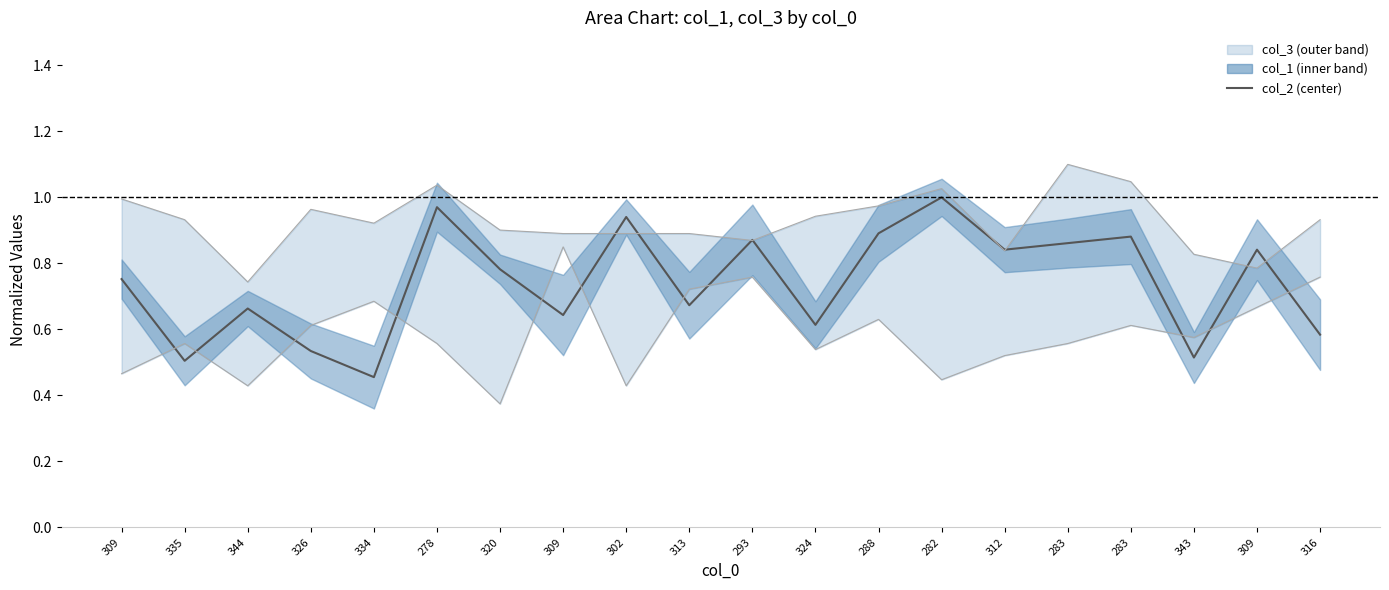

List the labels in order of value, smallest first.

334, 335, 343, 326, 316, 324, 309, 344, 313, 309, 320, 312, 309, 283, 293, 283, 288, 302, 278, 282